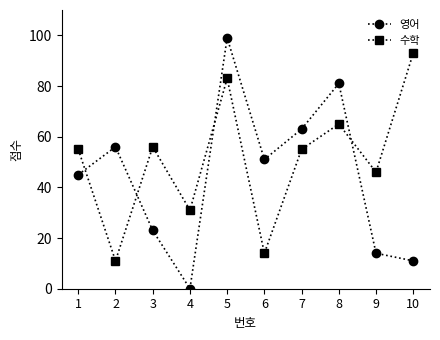

How many positive values does the 영어 series have?

9